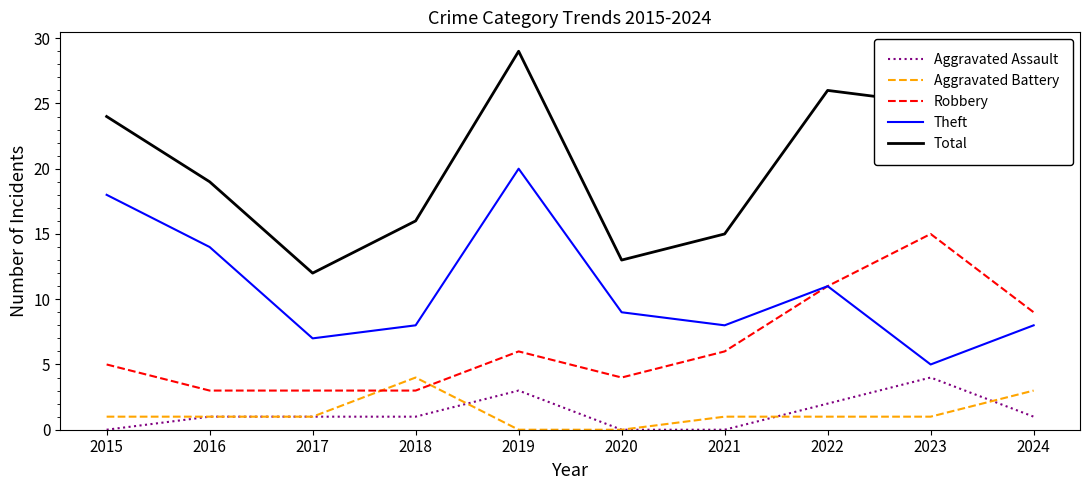

True or false: Total and Aggravated Battery intersect in this chart.

False